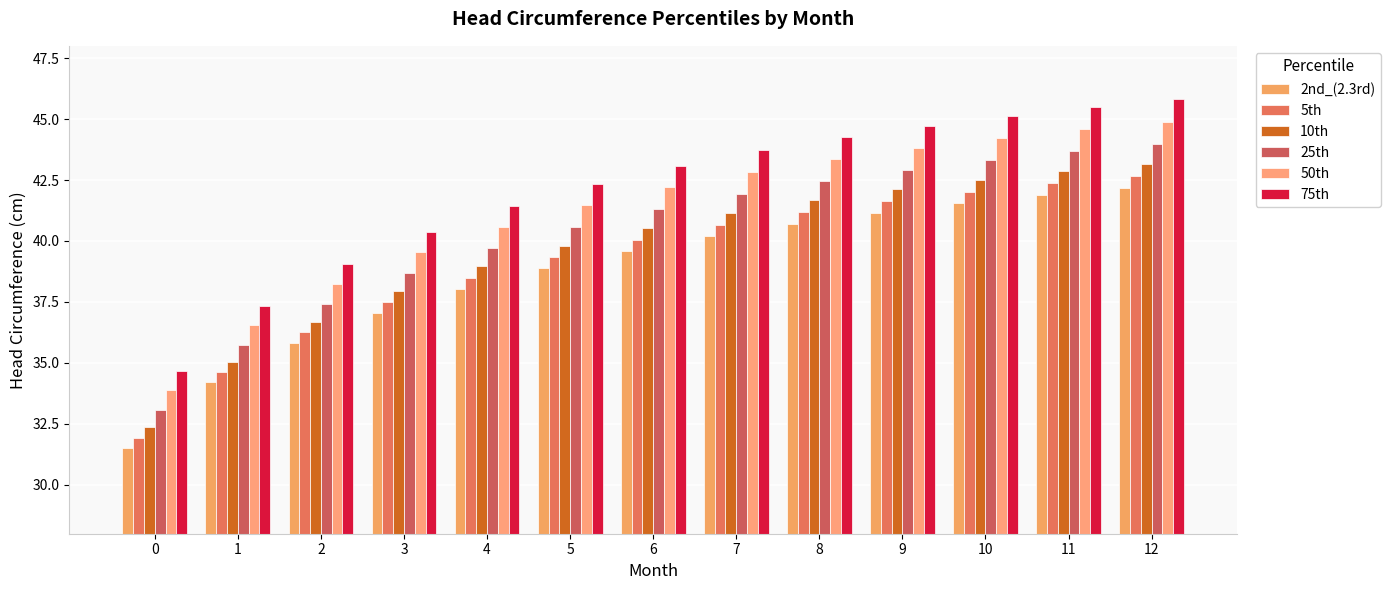

Is it true that 25th equals 33.1 at 0?

True